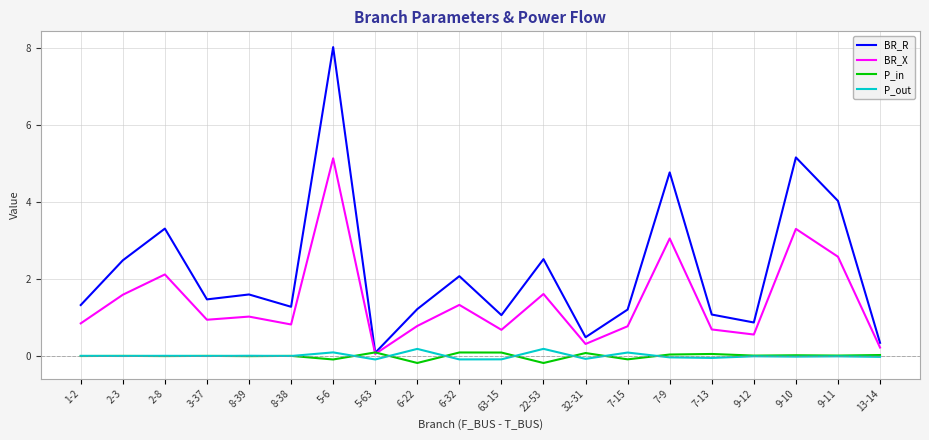

Read the P_in value at 32-31.

0.1